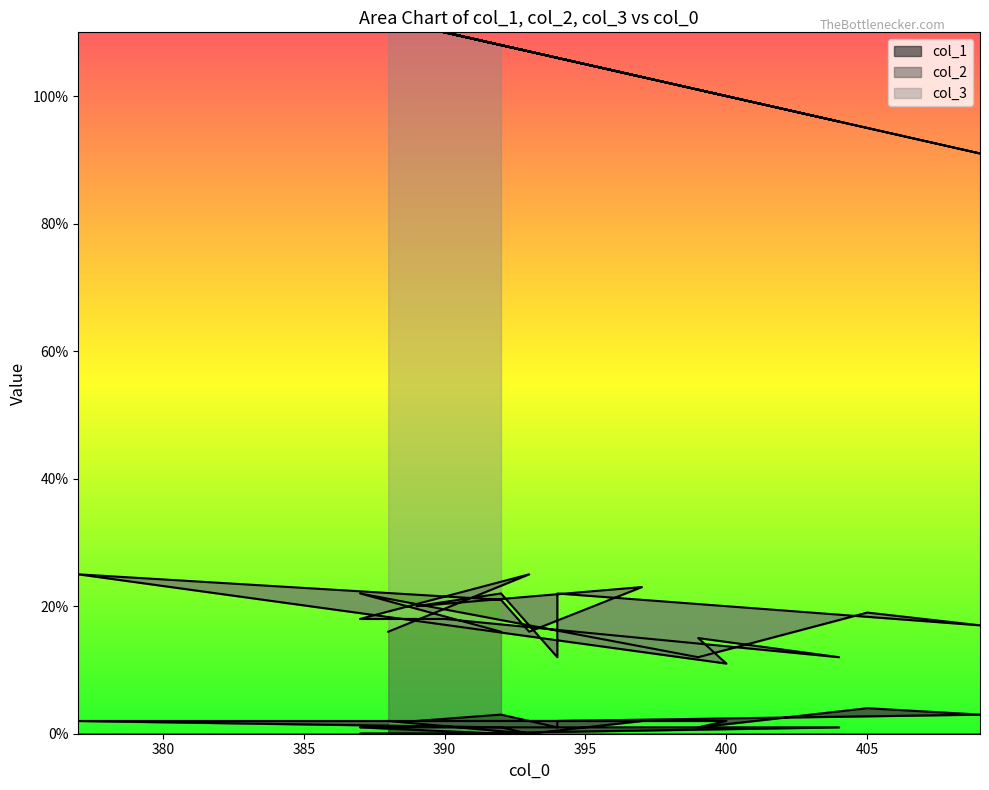

Which series has the largest range (max minus min)?

col_3